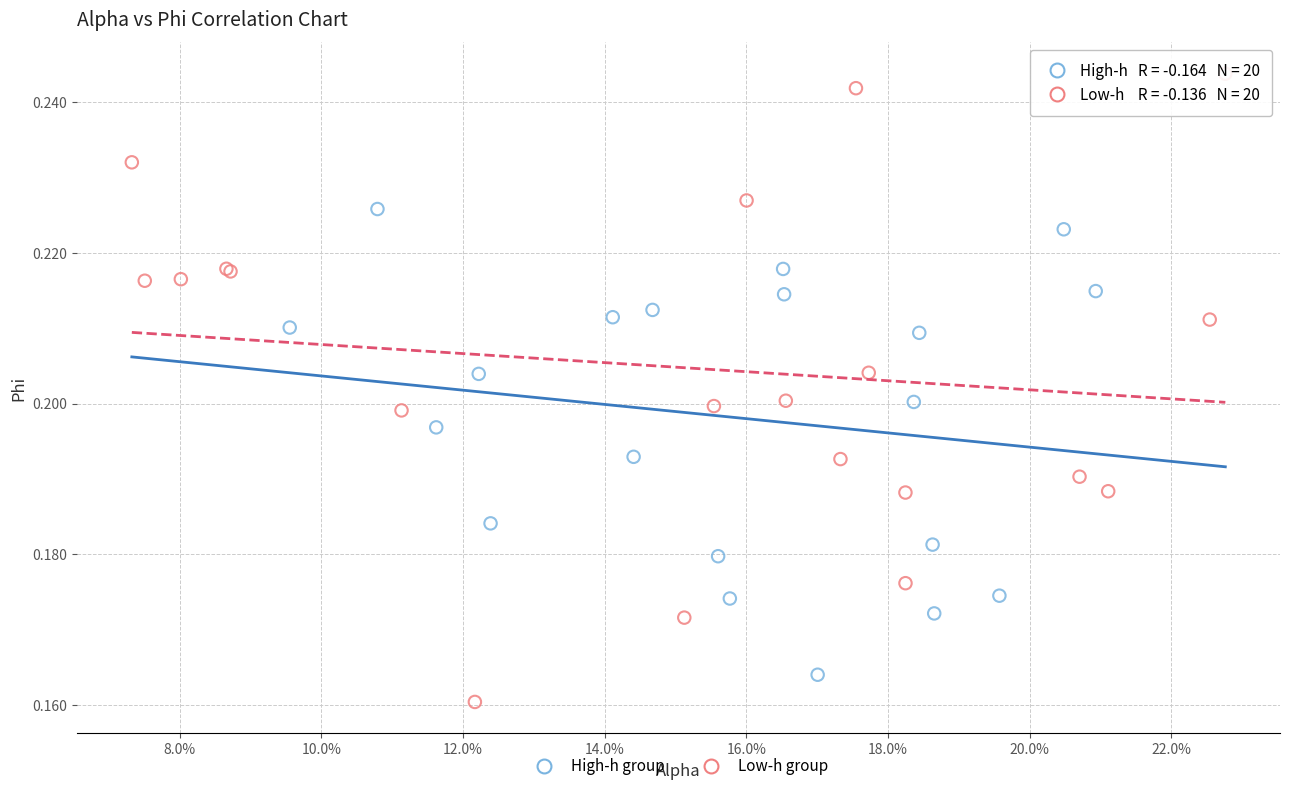

What are all the series names shown in the legend?

High-h group, Low-h group